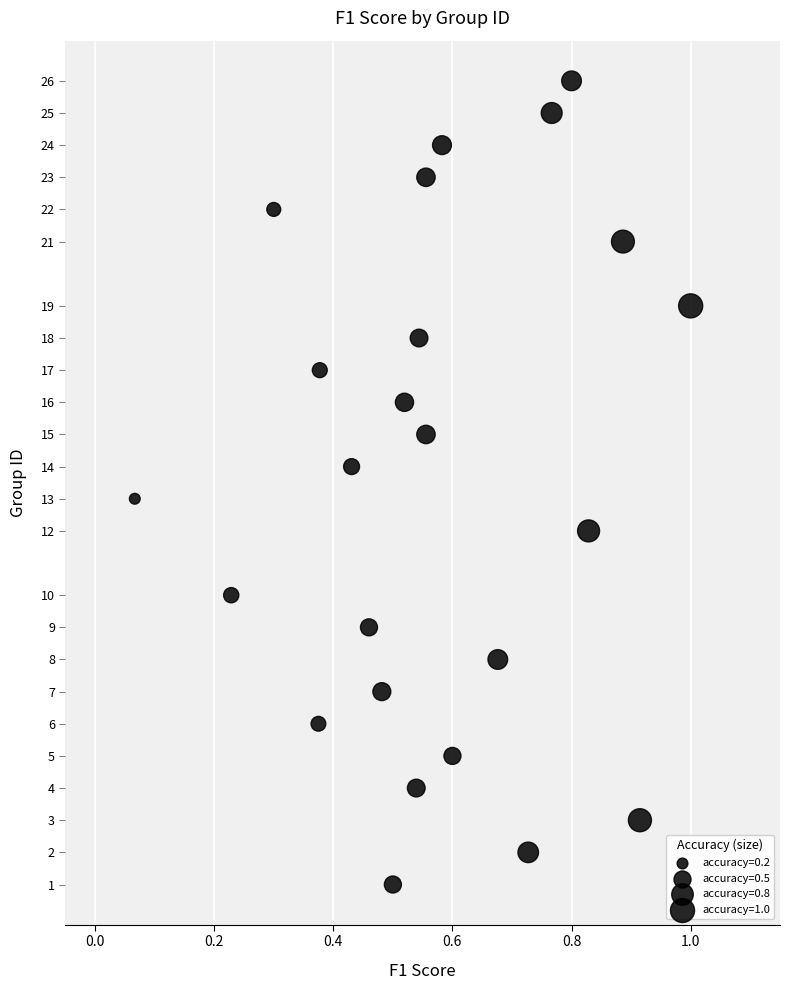

What is the range of Y values (max minus min)?

25